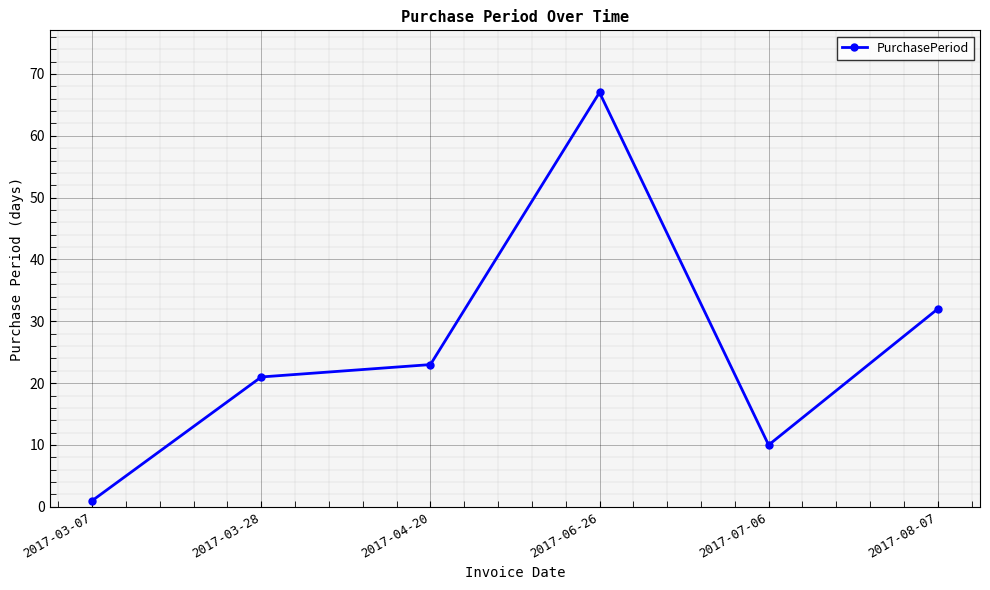

Rank the categories by value from highest to lowest.

2017-06-26, 2017-08-07, 2017-04-20, 2017-03-28, 2017-07-06, 2017-03-07